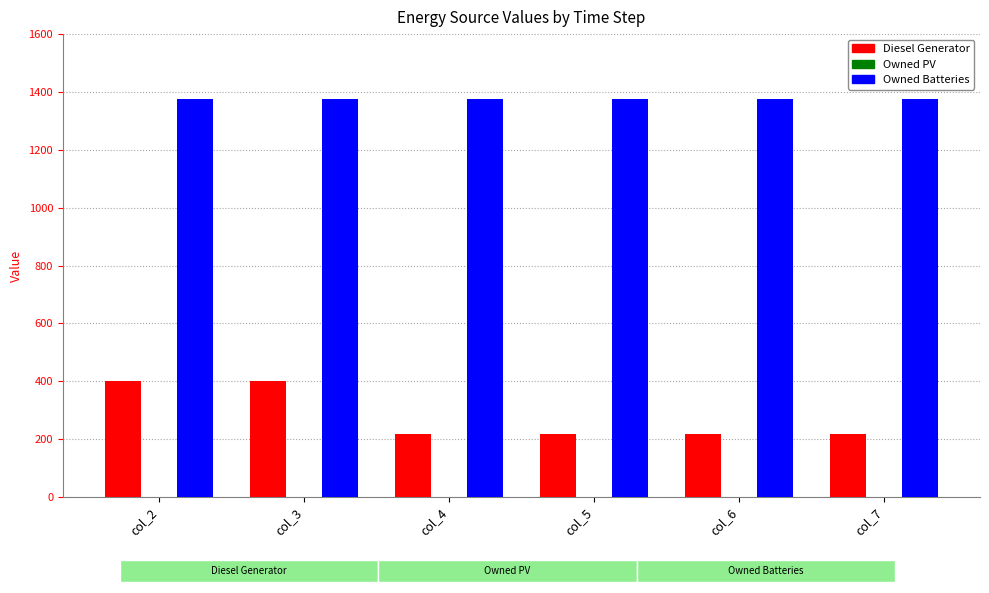

The value of Owned Batteries at col_2 is 602. True or false?

False